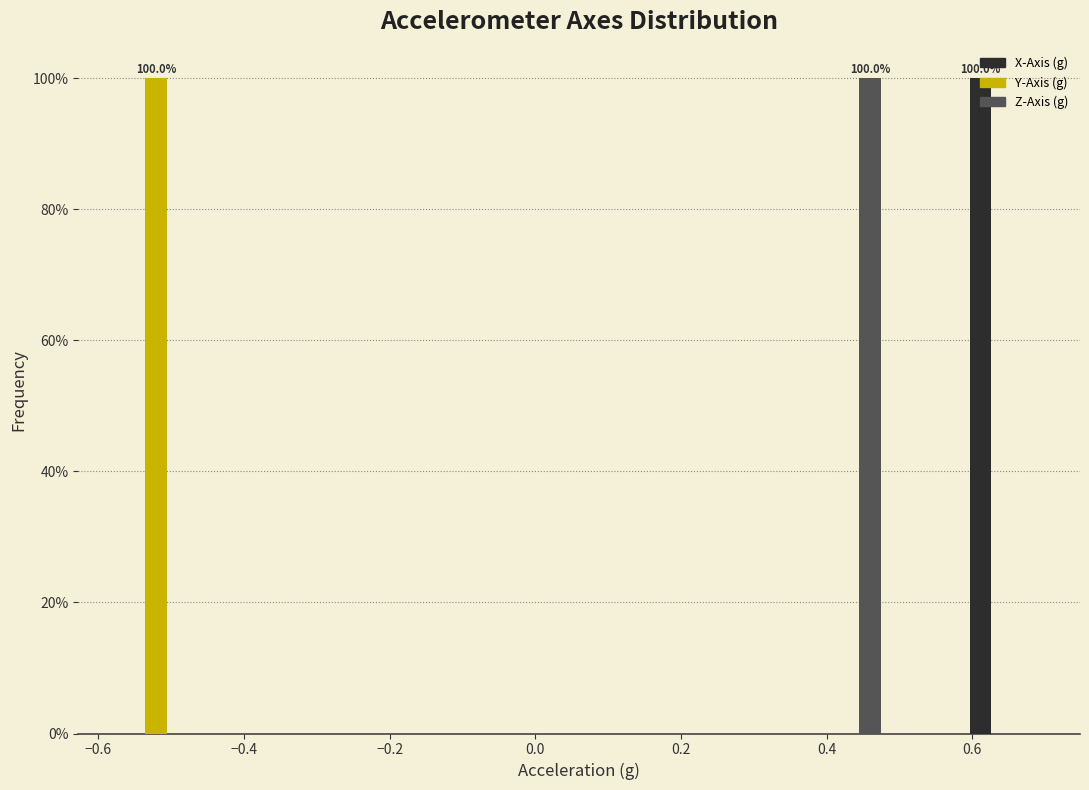

In the X-Axis (g) series, which range on the x-axis has the tallest bar?

0.58 to 0.70